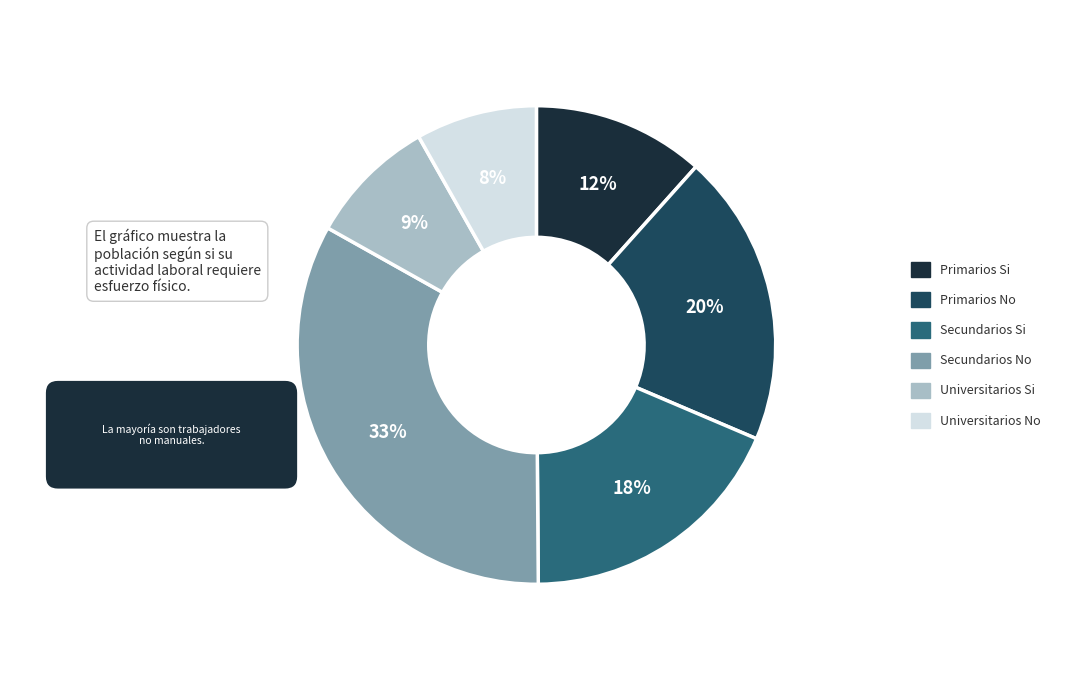

Which has a higher value, Universitarios Si or Primarios Si?

Primarios Si